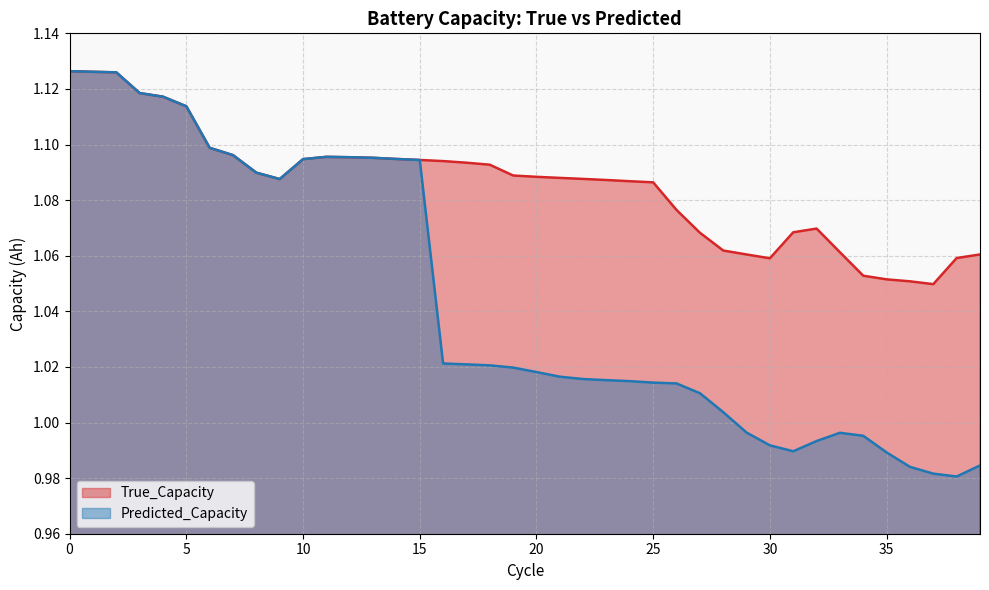

True or false: Predicted_Capacity and True_Capacity intersect in this chart.

False